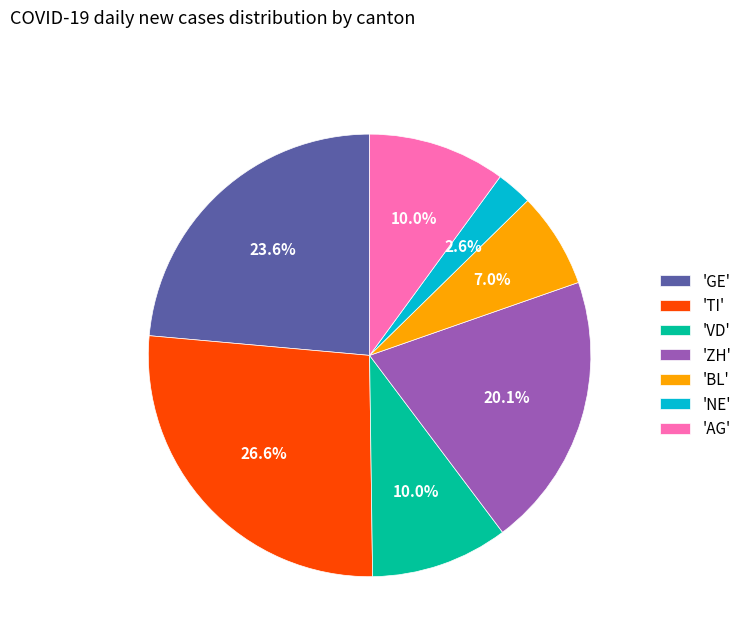

How many slices are in this pie chart?

7